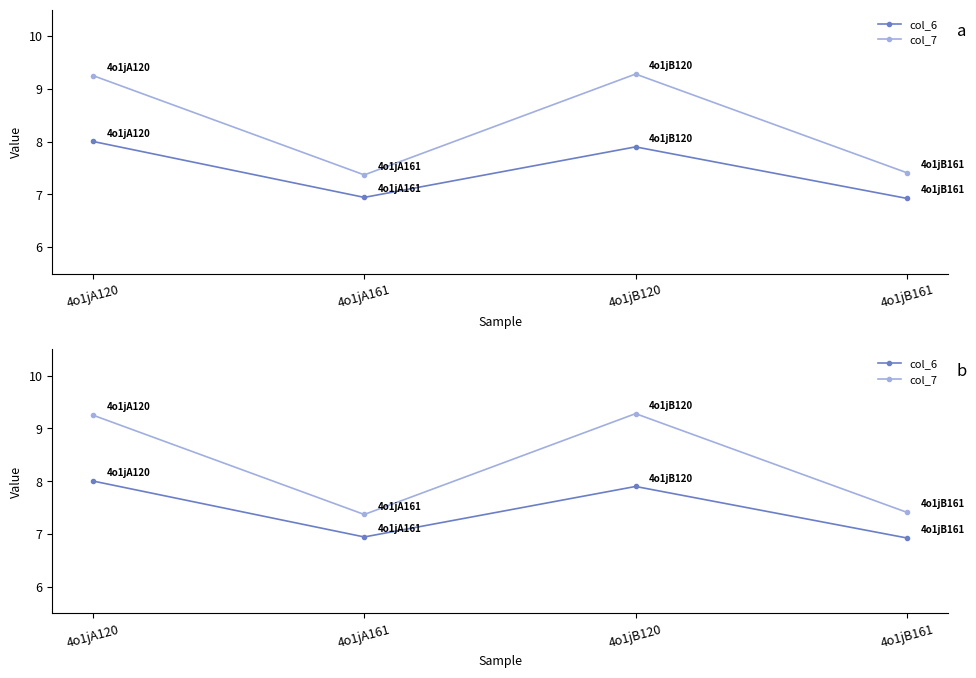

Rank the series by their maximum value, from lowest to highest.

col_6, col_7